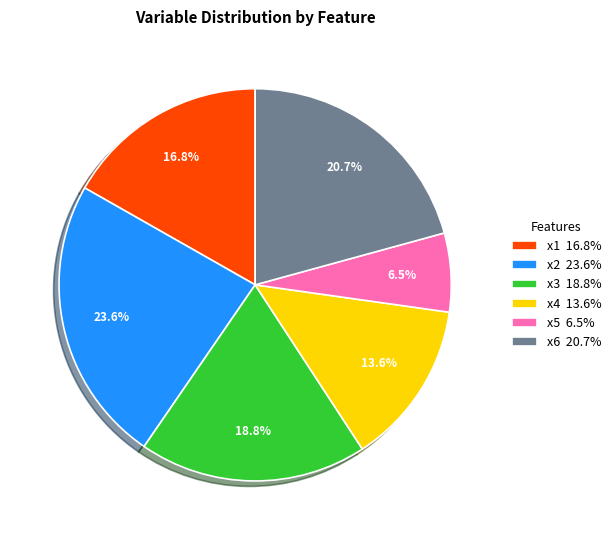

Is x5 the majority of the pie?

No